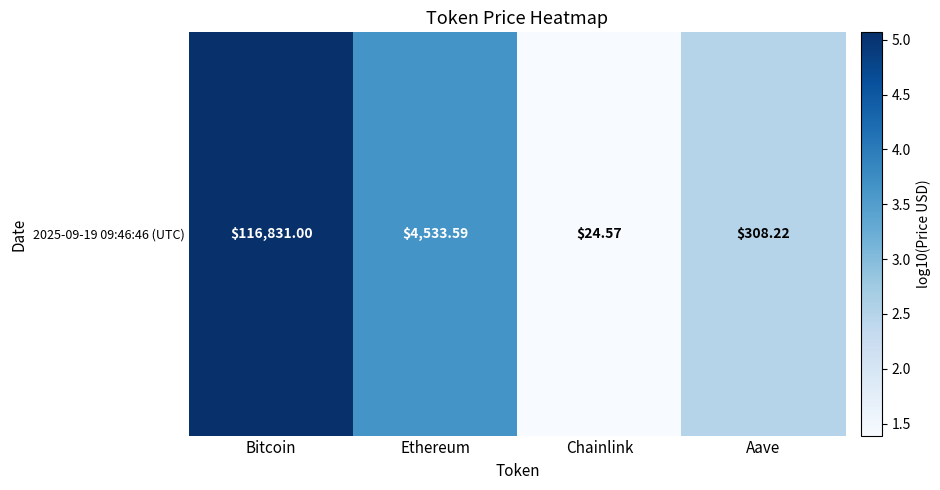

What is the average value?

3.2